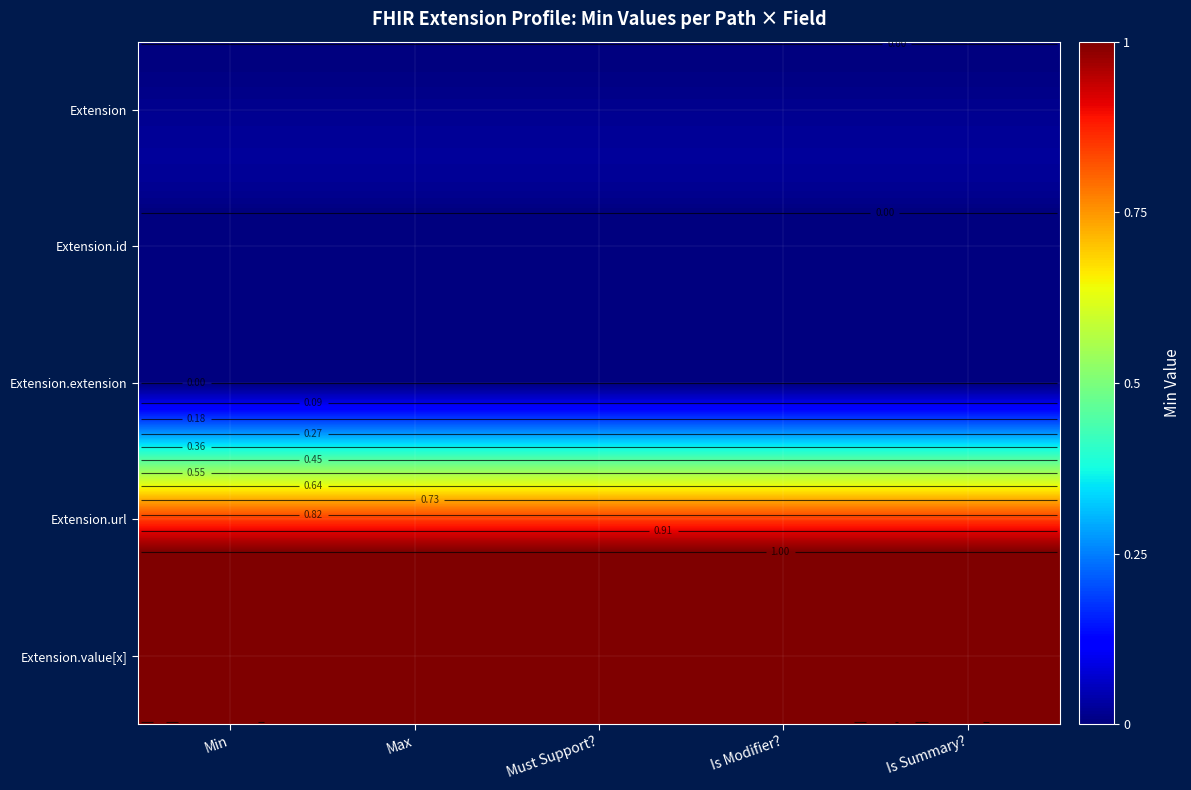

At how many categories does at least one series exceed 0?

5